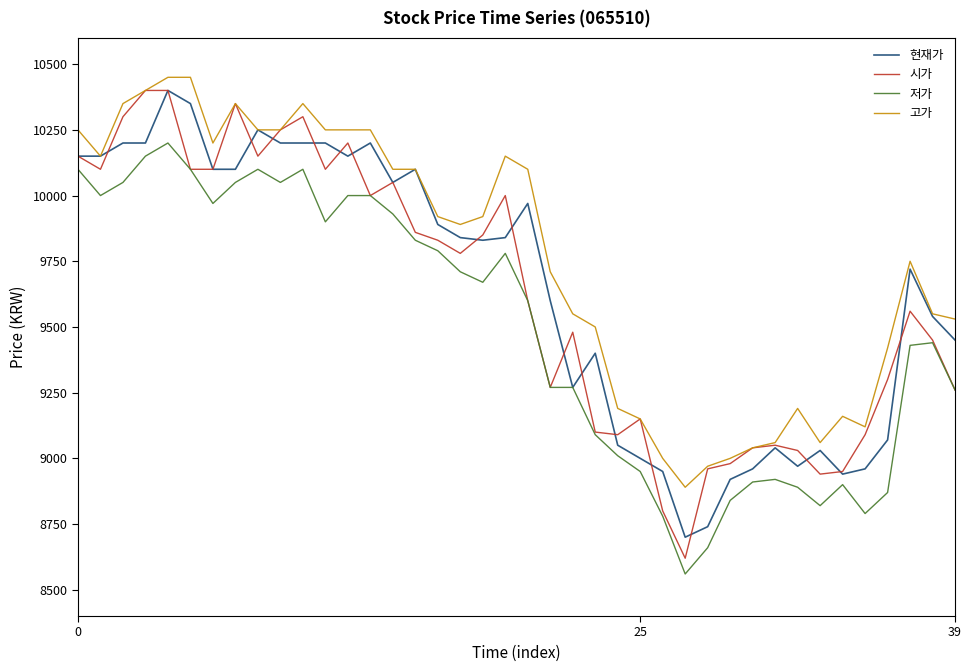

Which series has the largest total across all categories?

고가